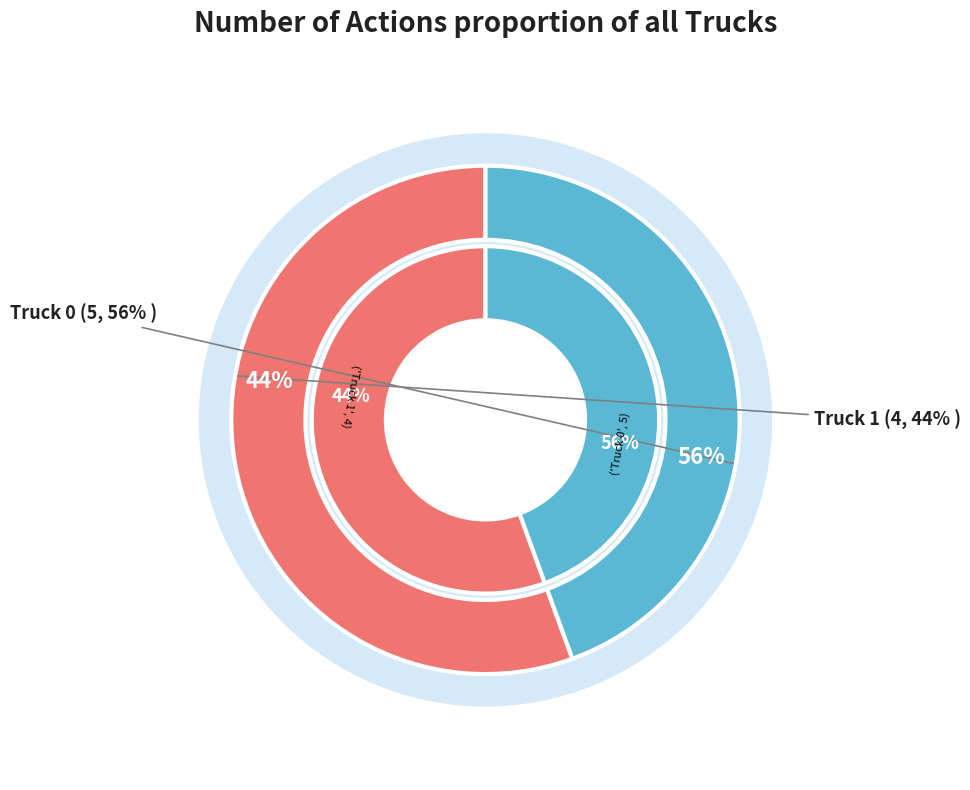

How many segments does this pie chart have?

2